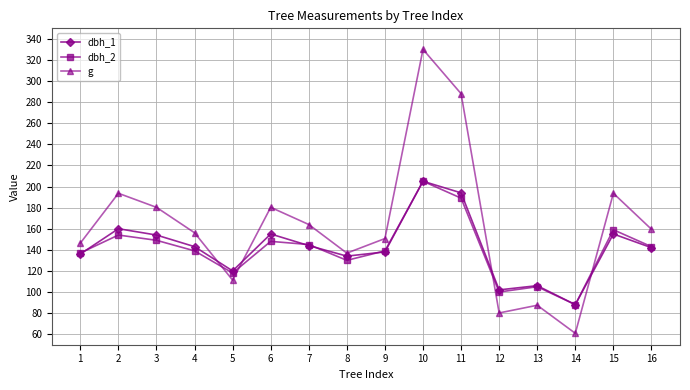

In dbh_2, how many points are higher than both neighbors (excluding endpoints)?

5